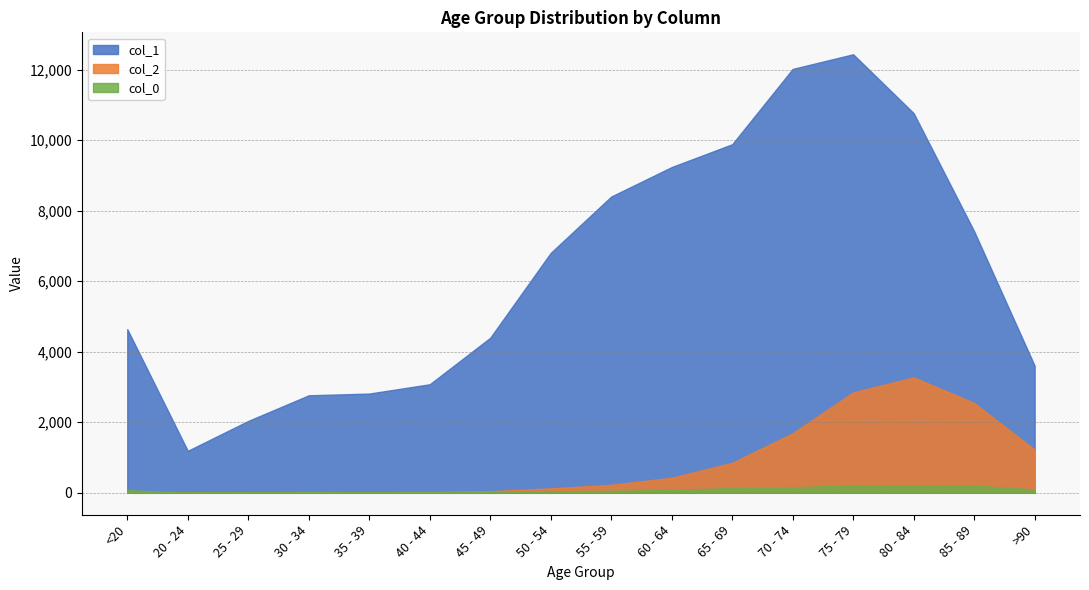

How many distinct data groups are displayed?

3